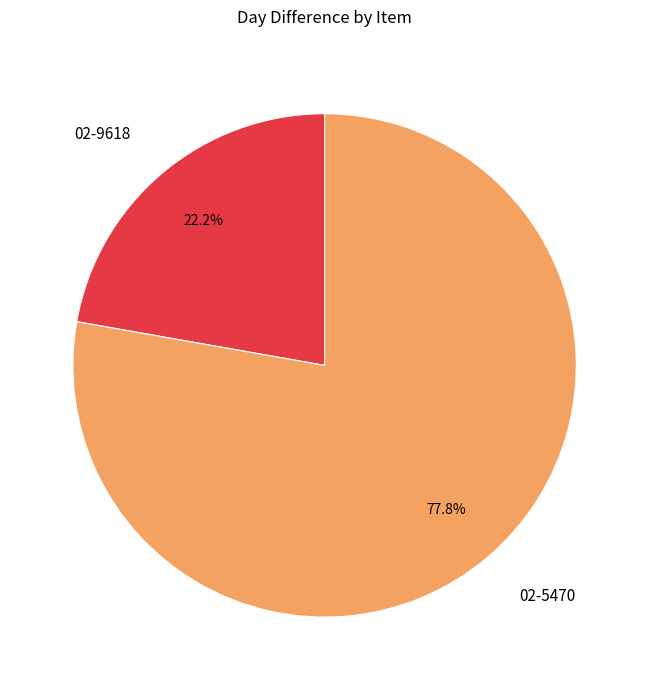

Combined, do 02-9618 and 02-5470 account for over 50%?

Yes